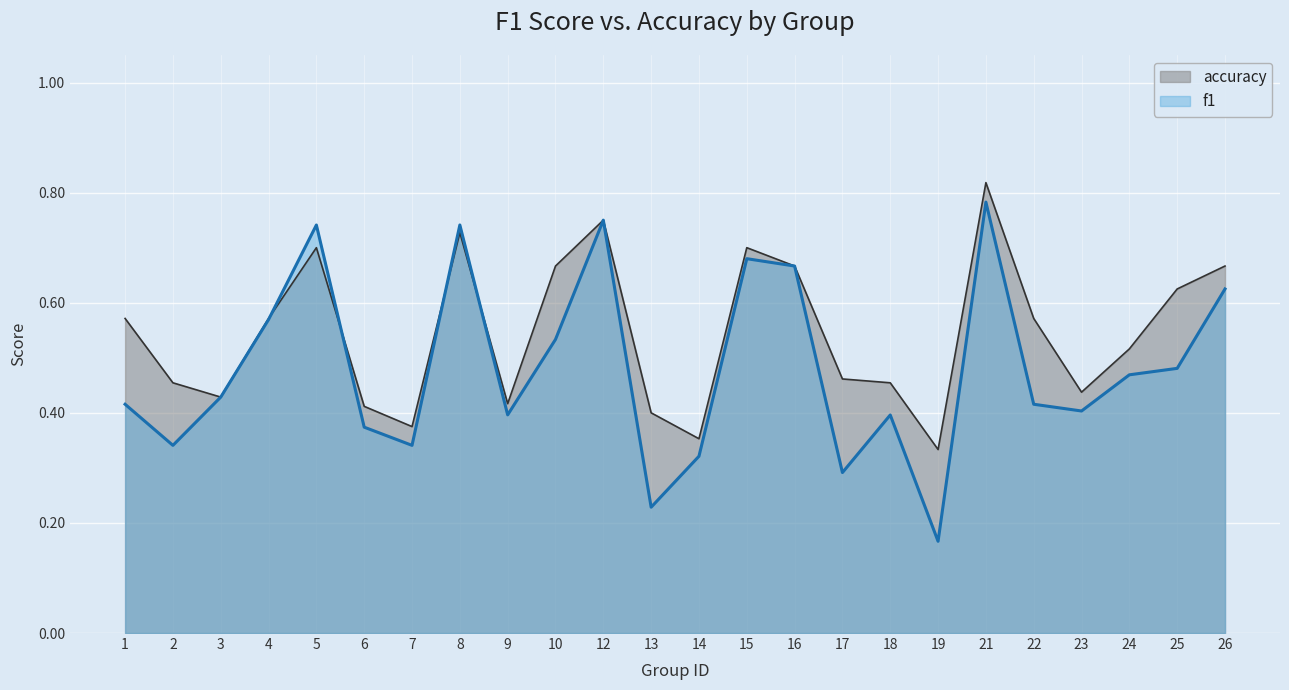

True or false: f1 and accuracy intersect in this chart.

True